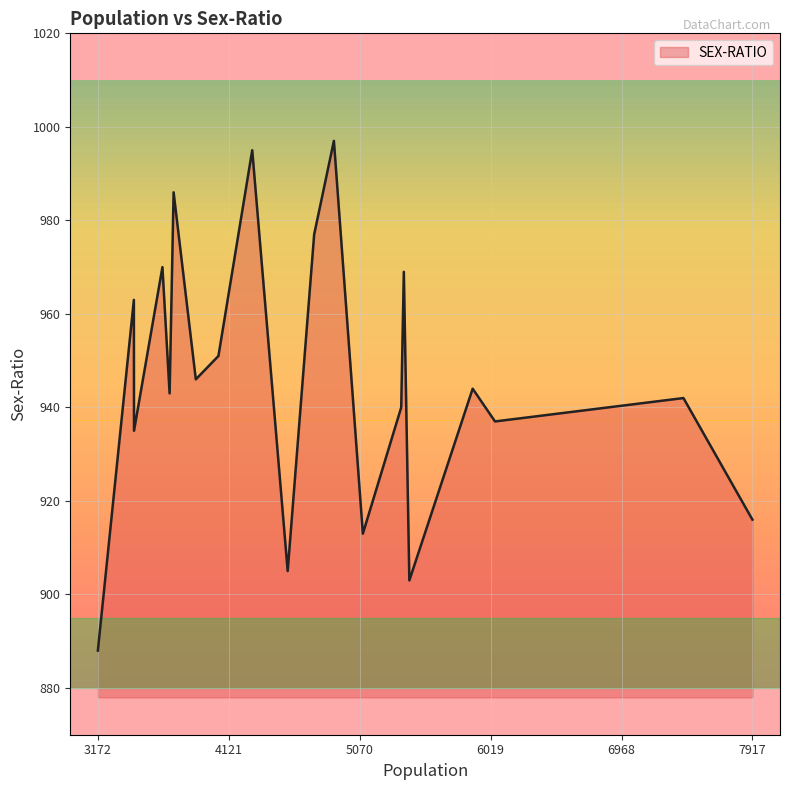

What is the difference between the maximum and minimum values?

109